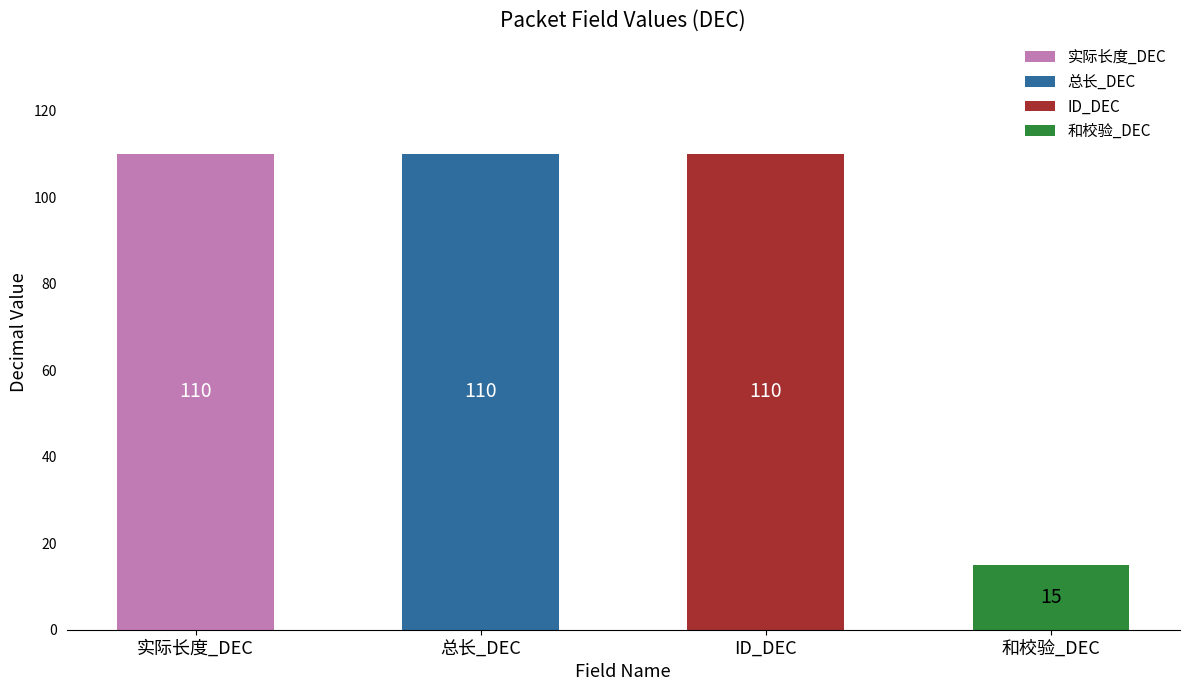

List the series in order of their peak value, lowest first.

和校验_DEC, 实际长度_DEC, 总长_DEC, ID_DEC